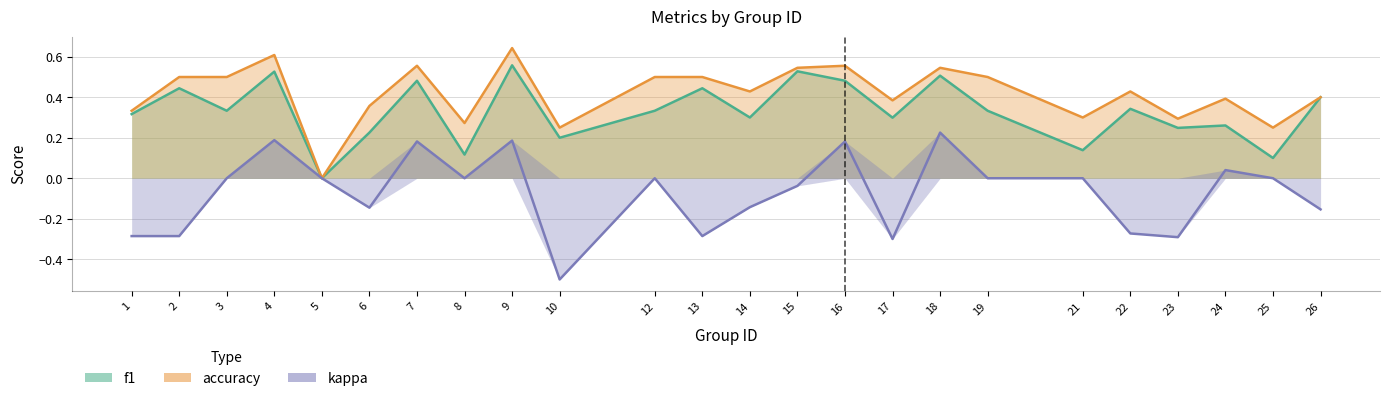

True or false: f1 has more than 1 interior local peaks.

True